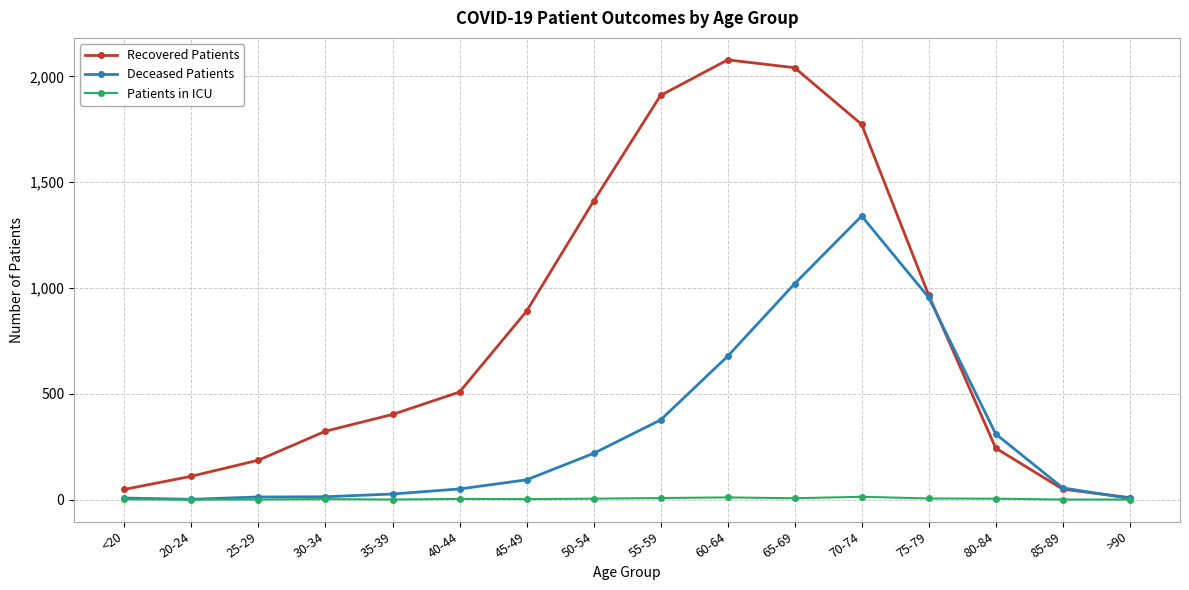

Count the number of data series in this chart.

3